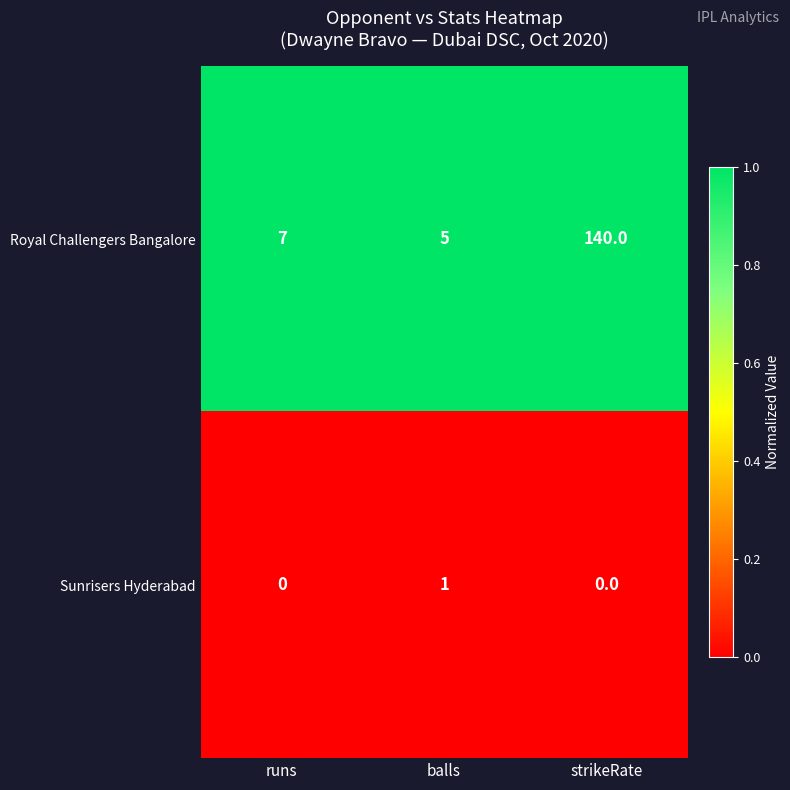

Count the number of data series in this chart.

2